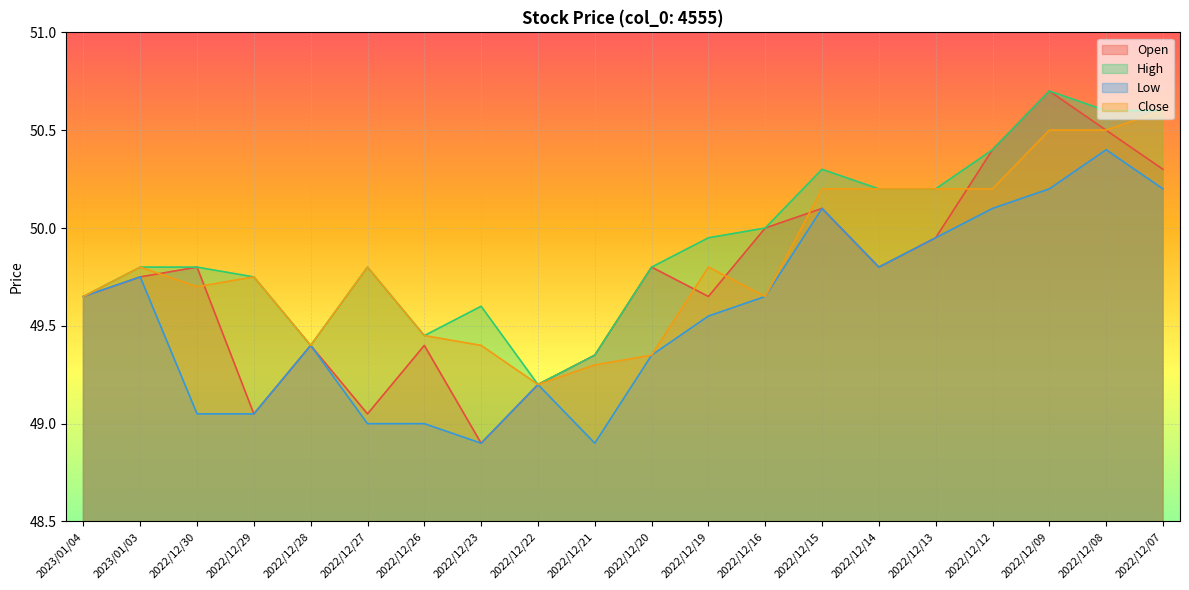

True or false: High has a value of 49.2 at 2022/12/22.

True